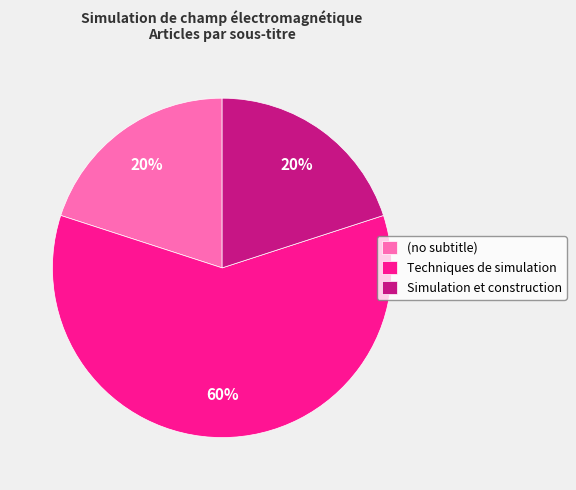

Is (no subtitle) the majority of the pie?

No